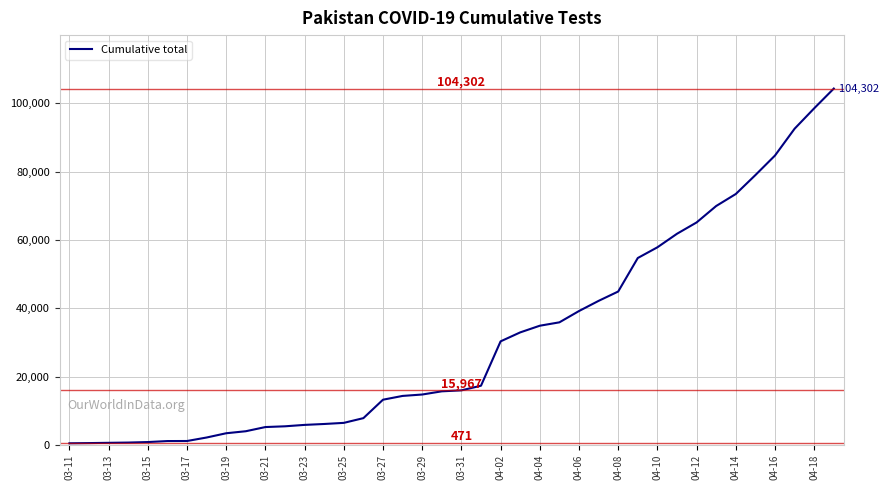

What is the maximum value shown in the chart?

104302